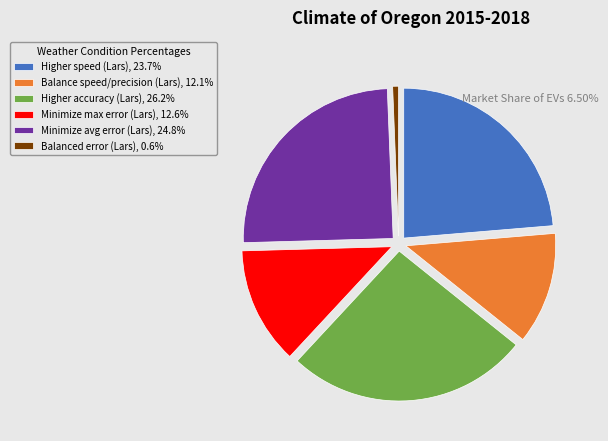

Which category has the smallest portion of the pie?

Balanced error (Lars)